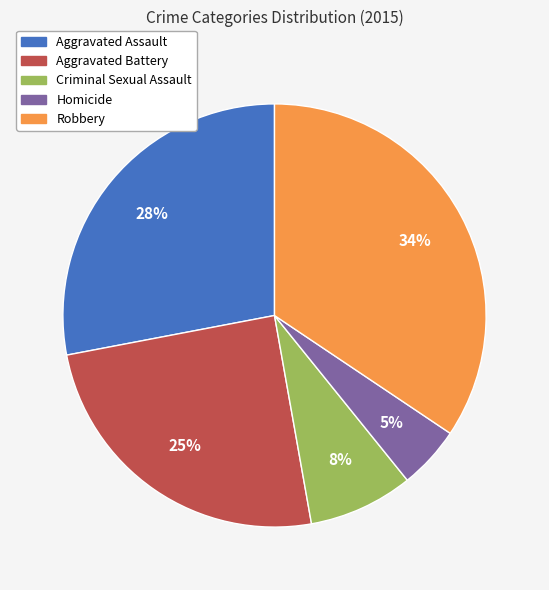

Is there a majority slice in this chart?

No